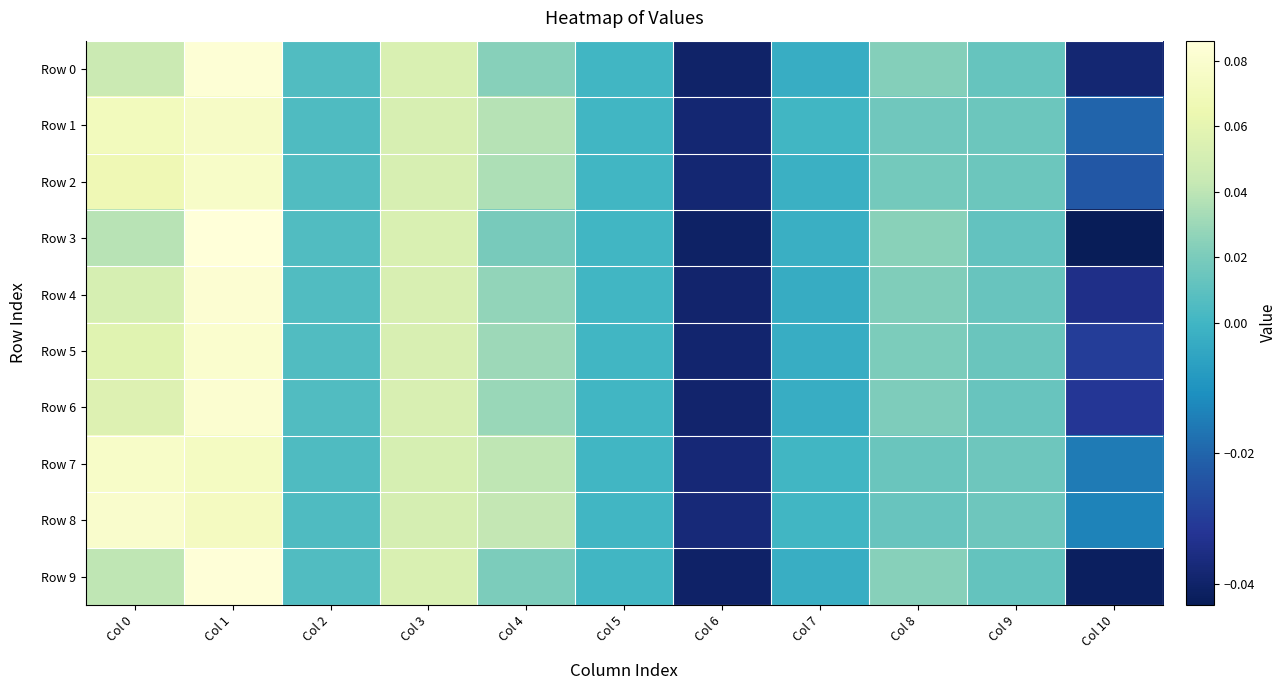

How many series are shown in this chart?

10